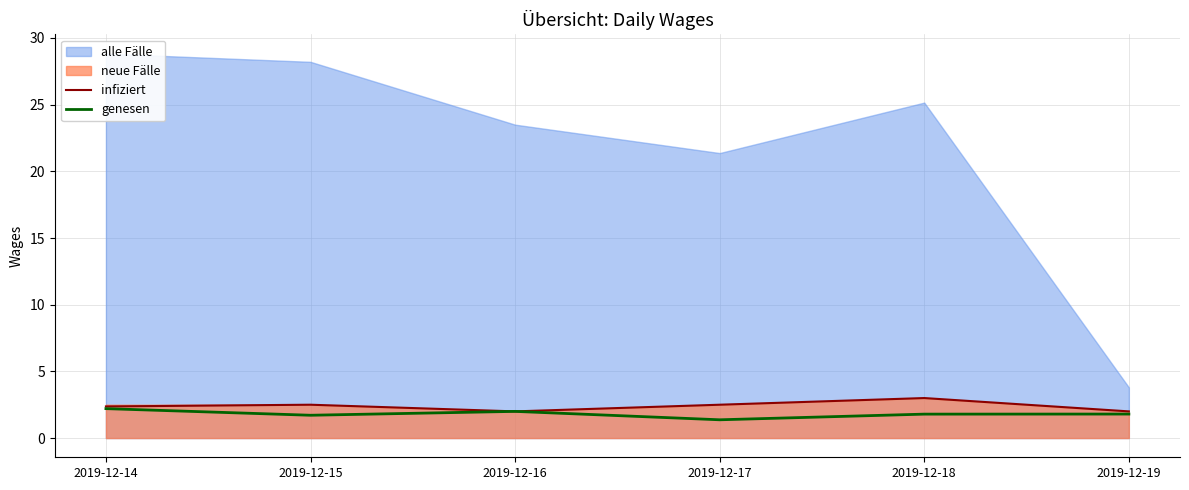

True or false: genesen and infiziert intersect in this chart.

False